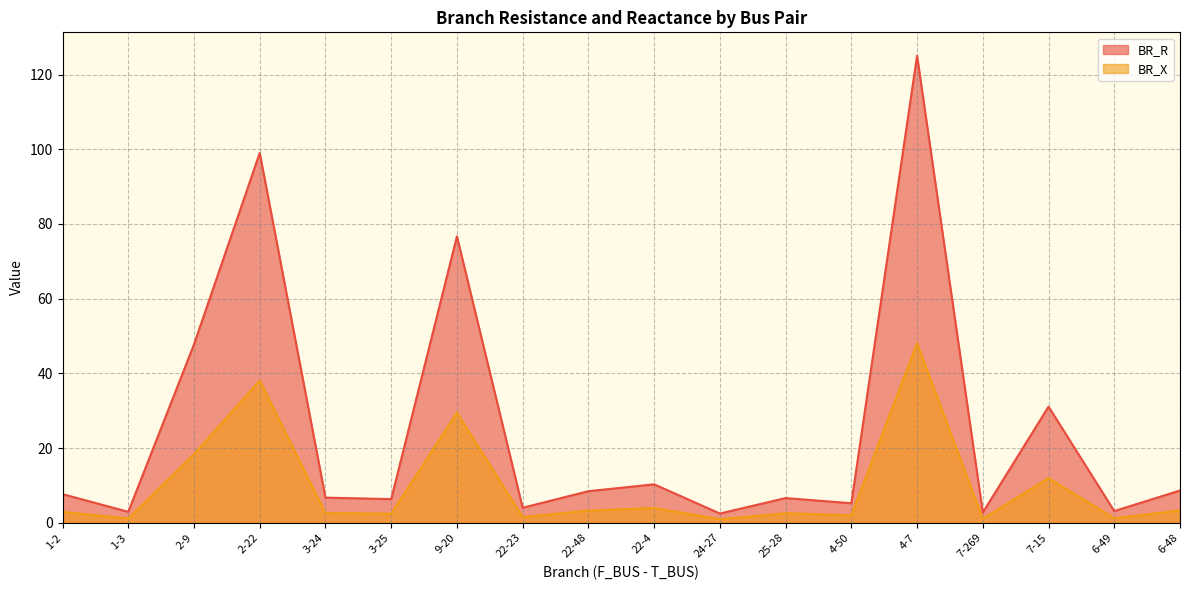

Is the value of BR_R at 22-4 greater than the value of BR_X at 24-27?

Yes